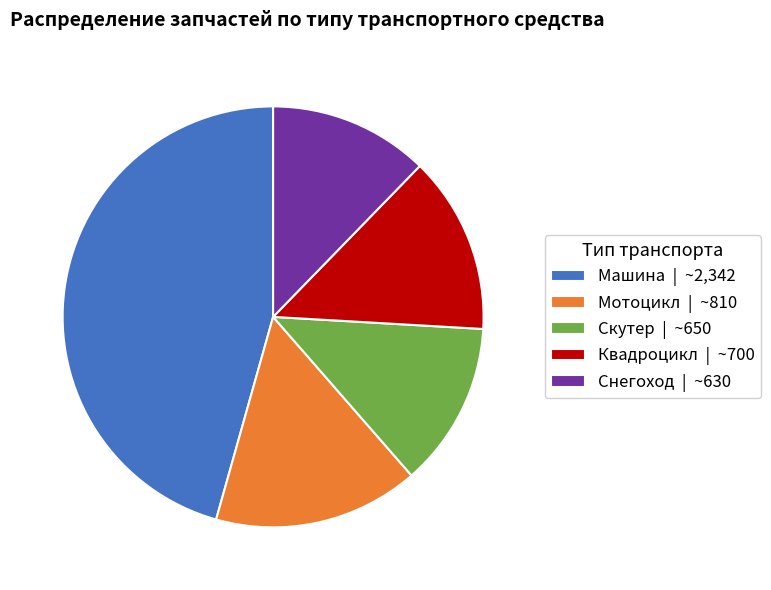

Combined, do Мотоцикл and Снегоход account for over 50%?

No